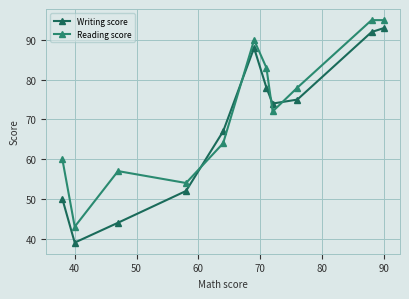

How many times do Reading score and Writing score cross each other?

4